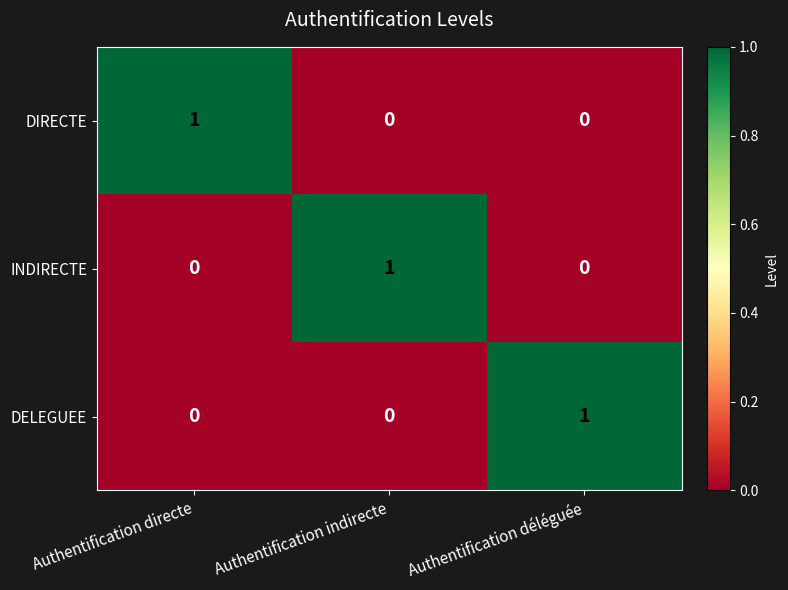

The value of DIRECTE at Authentification directe is 1. True or false?

True